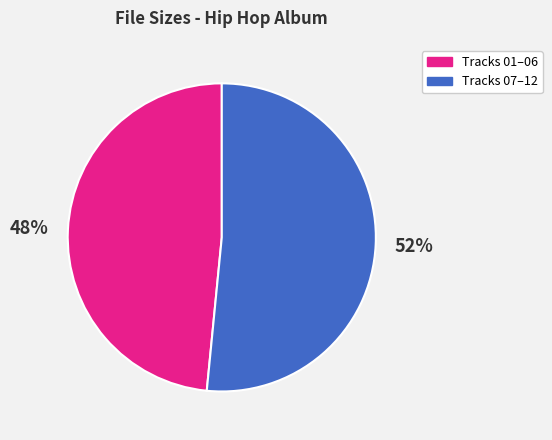

How many slices are in this pie chart?

2